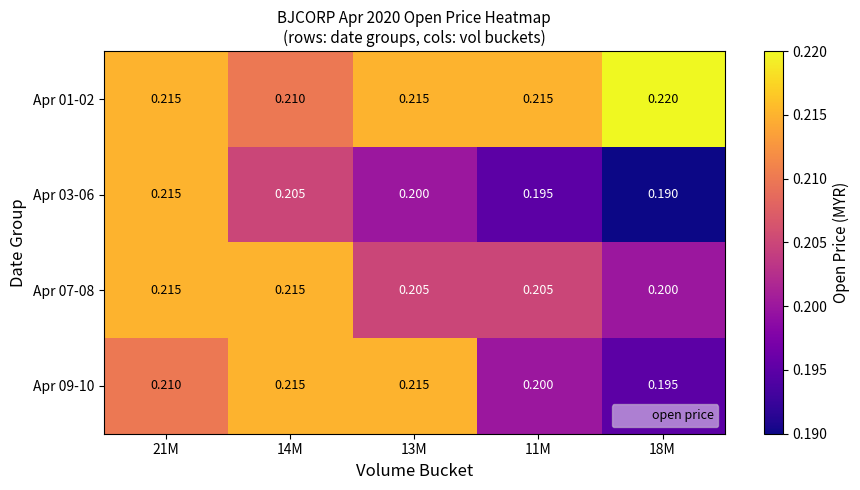

Which category has the highest value across all series?

18M